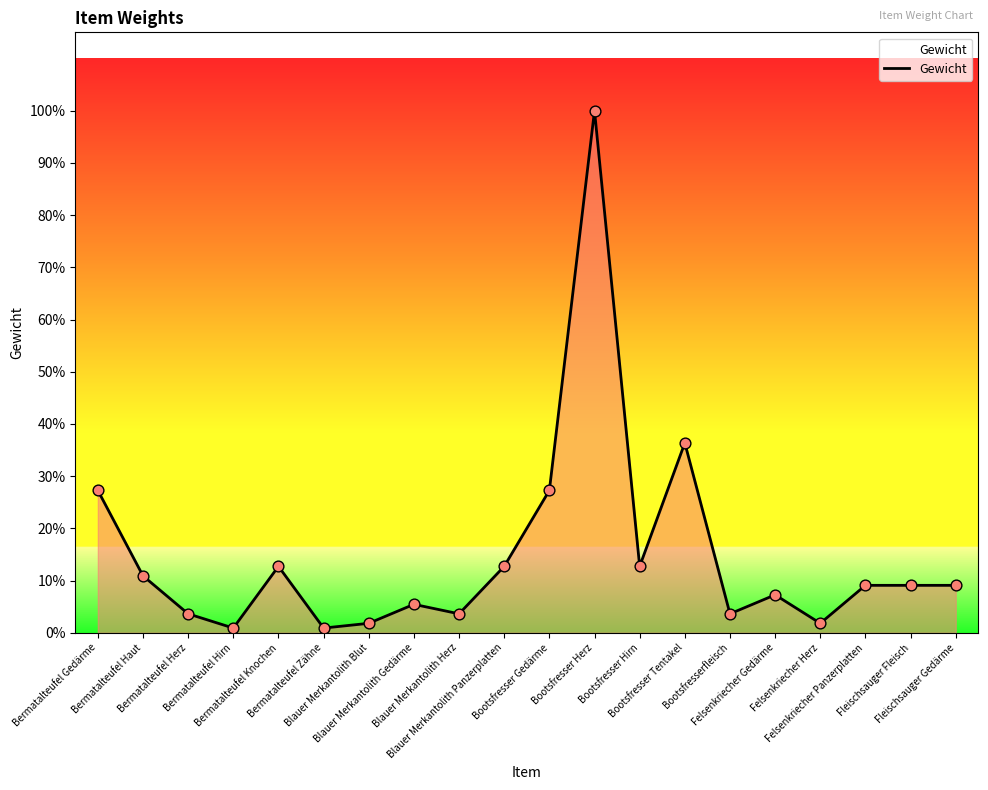

Between Bermatalteufel Knochen and Fleischsauger Gedärme, which is larger?

Bermatalteufel Knochen